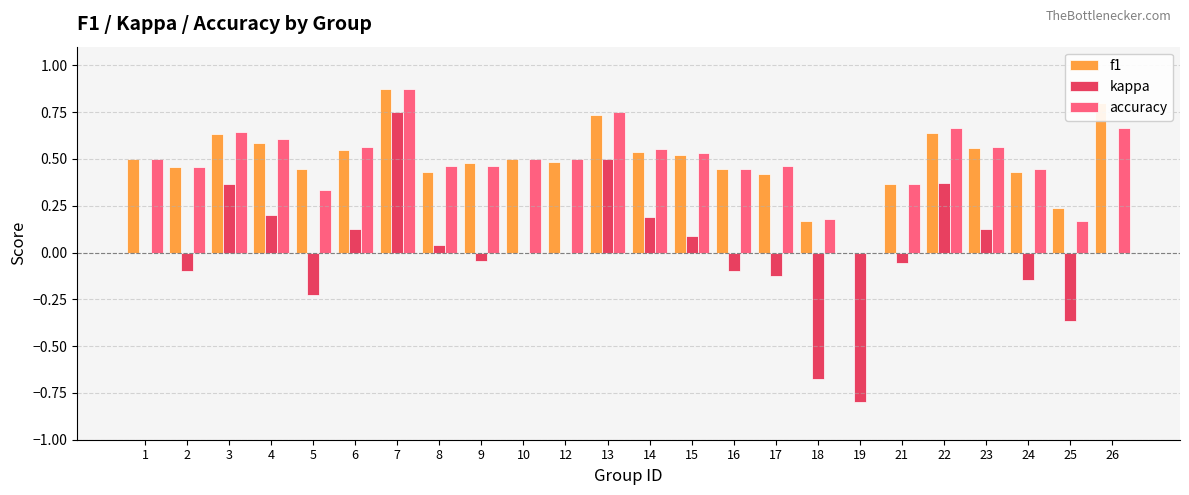

Between 14 and 26, which series saw the biggest shift?

f1